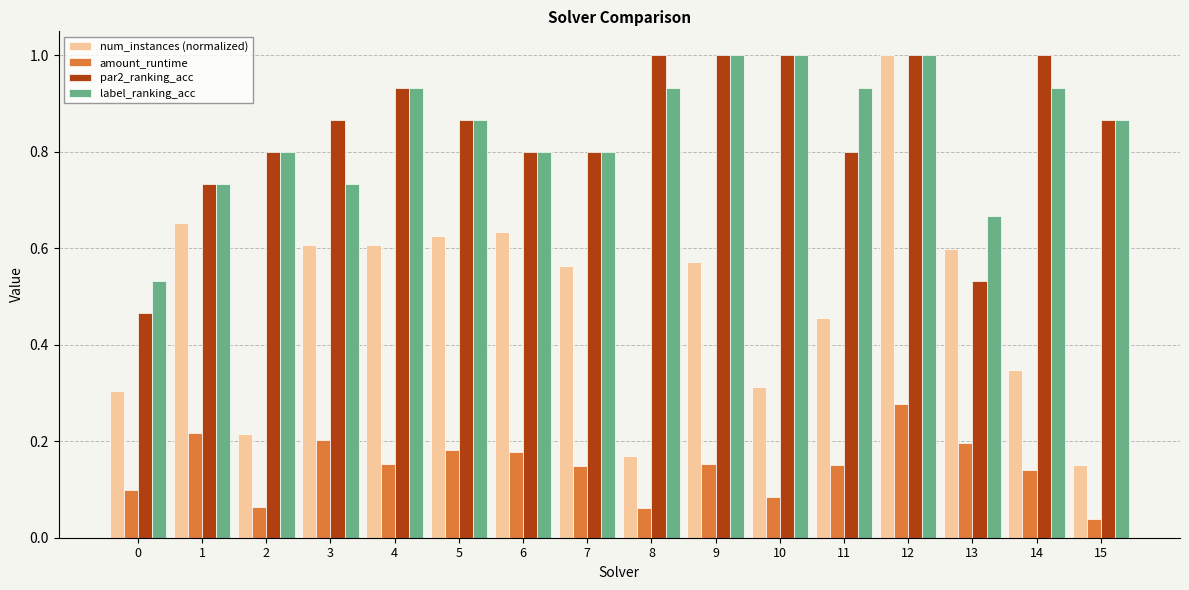

Rank the series at 14 from highest to lowest value.

par2_ranking_acc, label_ranking_acc, num_instances (normalized), amount_runtime